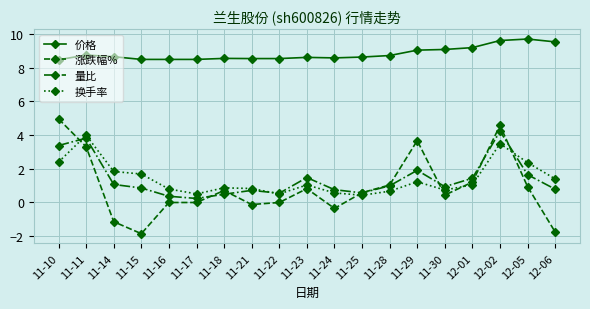

What are all the series names shown in the legend?

价格, 涨跌幅%, 量比, 换手率